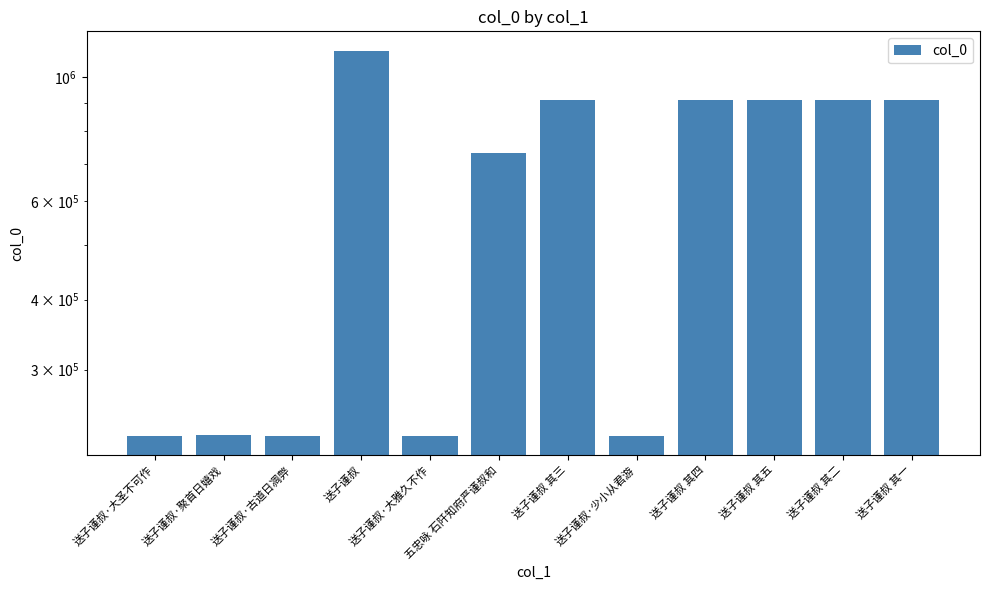

What is the value of the 1st bar from the left?

228602